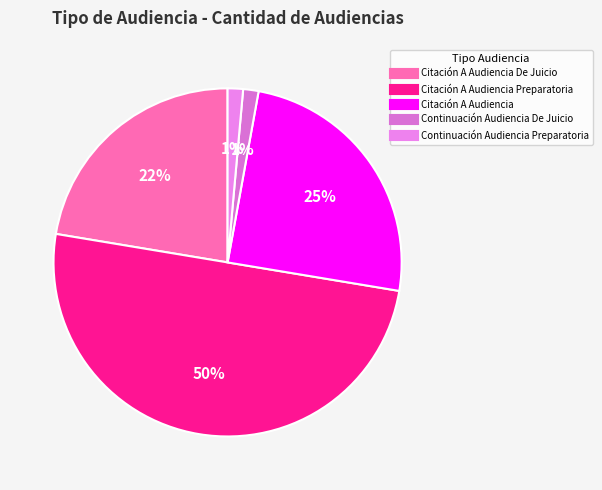

How many segments does this pie chart have?

5